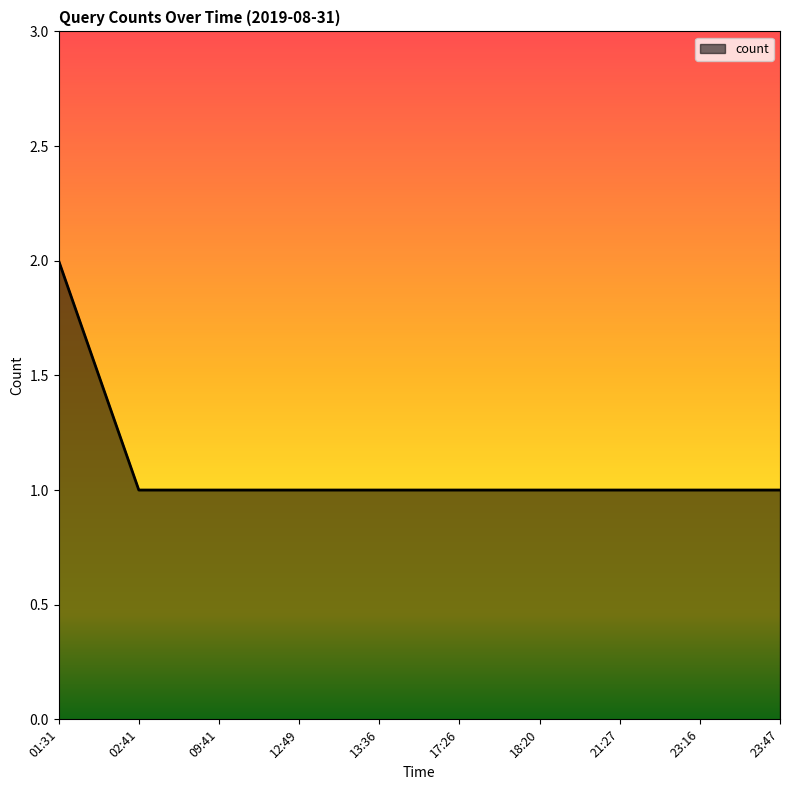

How many values are between 1 and 2?

10